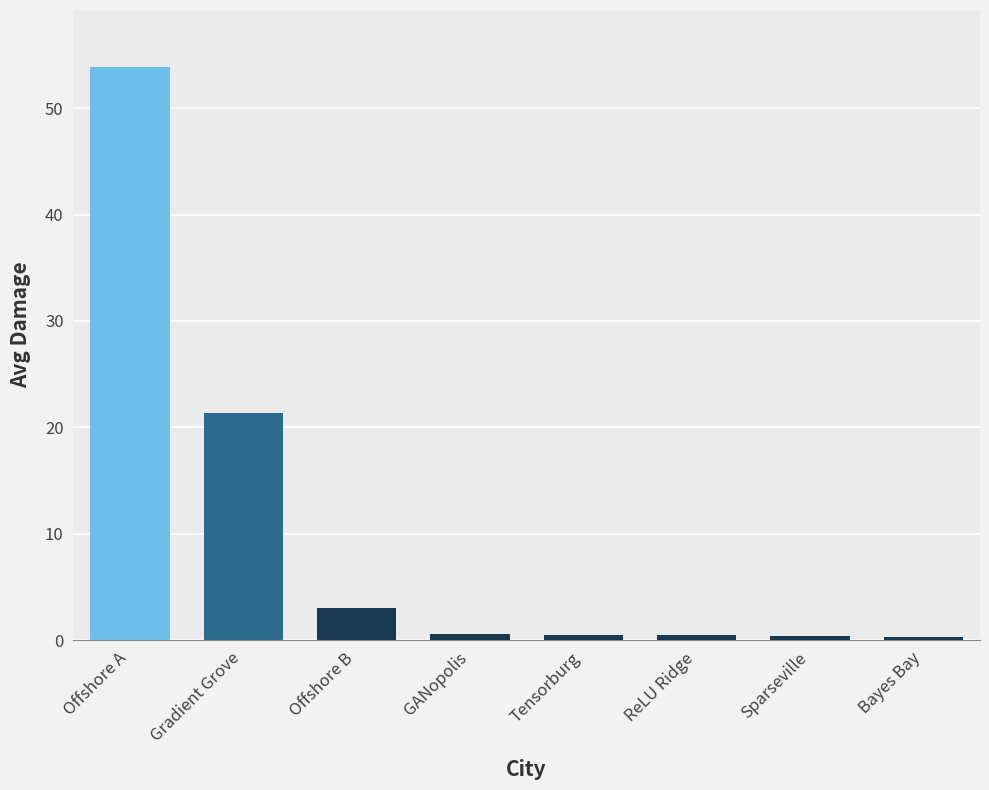

Which has a higher value, GANopolis or Offshore B?

Offshore B